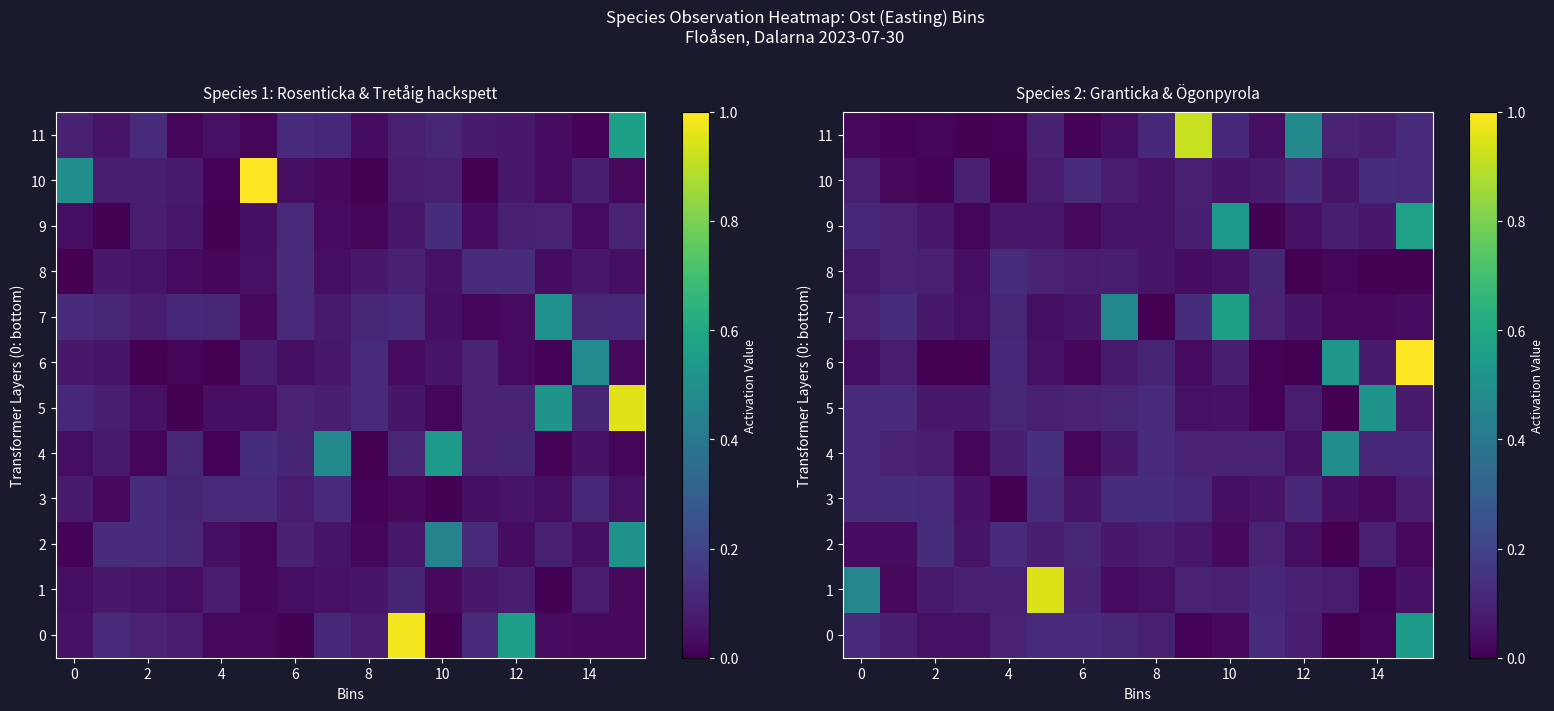

Count the number of categories in the chart.

16